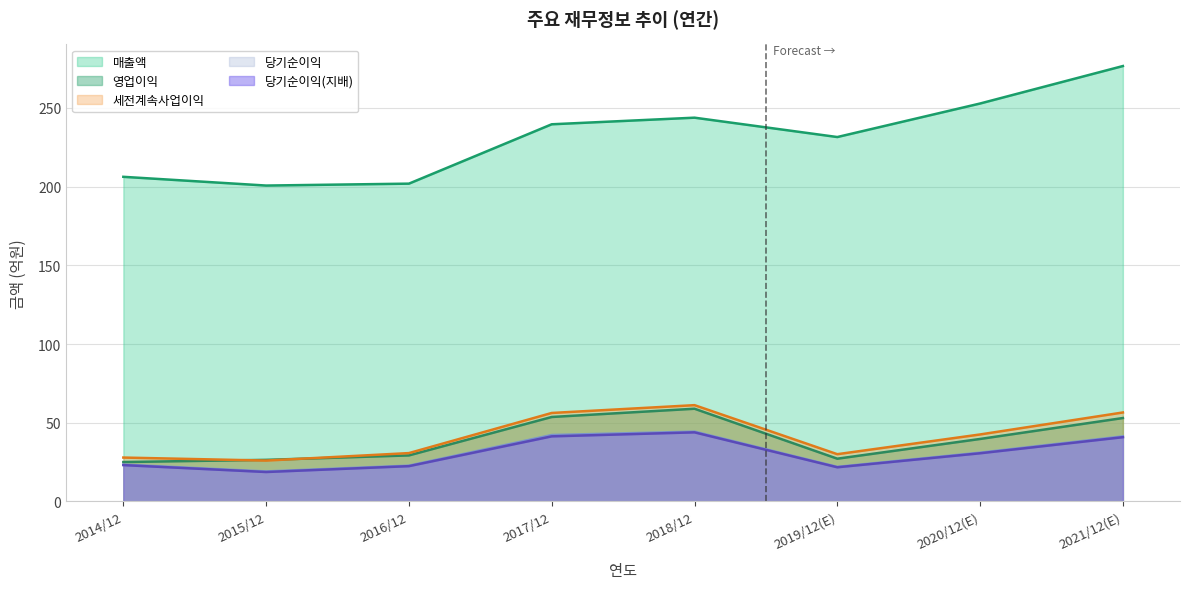

What are all the series names shown in the legend?

매출액, 영업이익, 세전계속사업이익, 당기순이익, 당기순이익(지배)